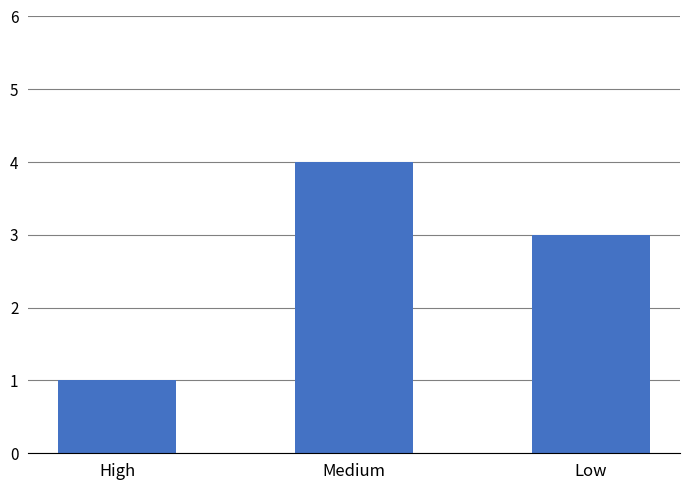

What is the label of the 3rd bar from the left?

Low